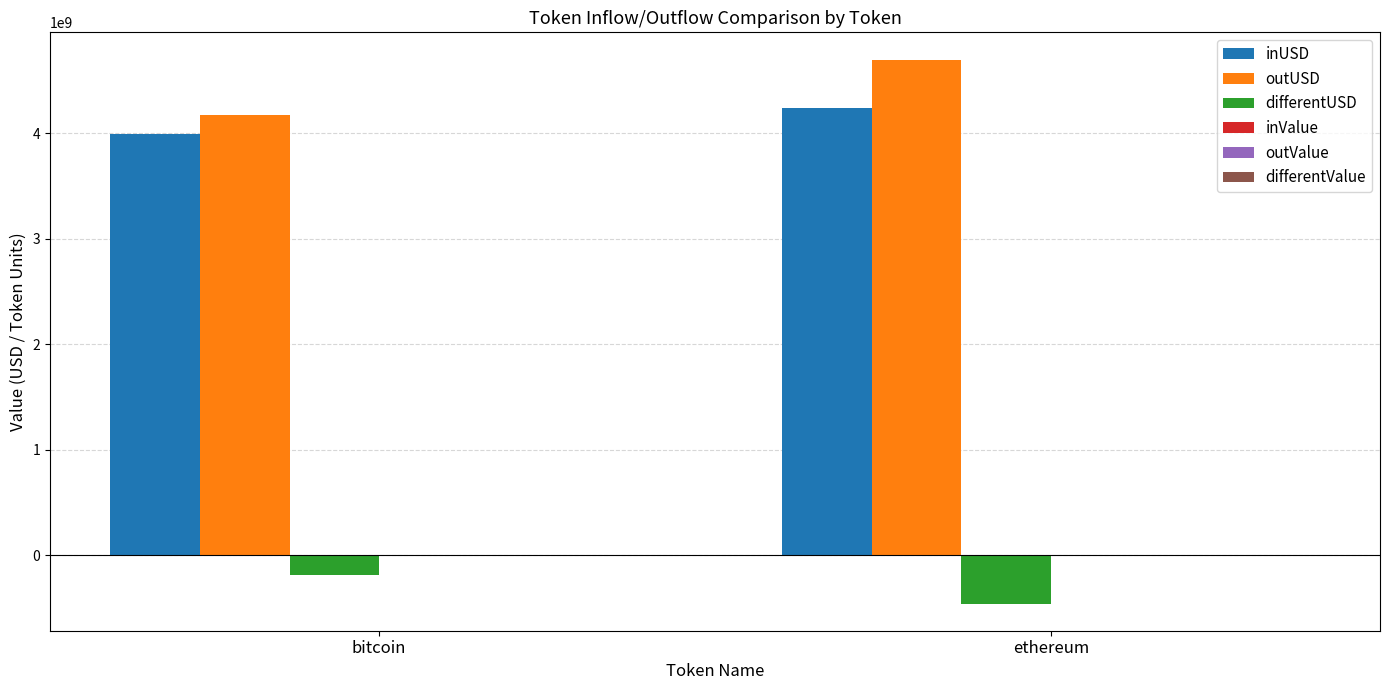

What is the maximum value shown in the chart?

4696445785.7